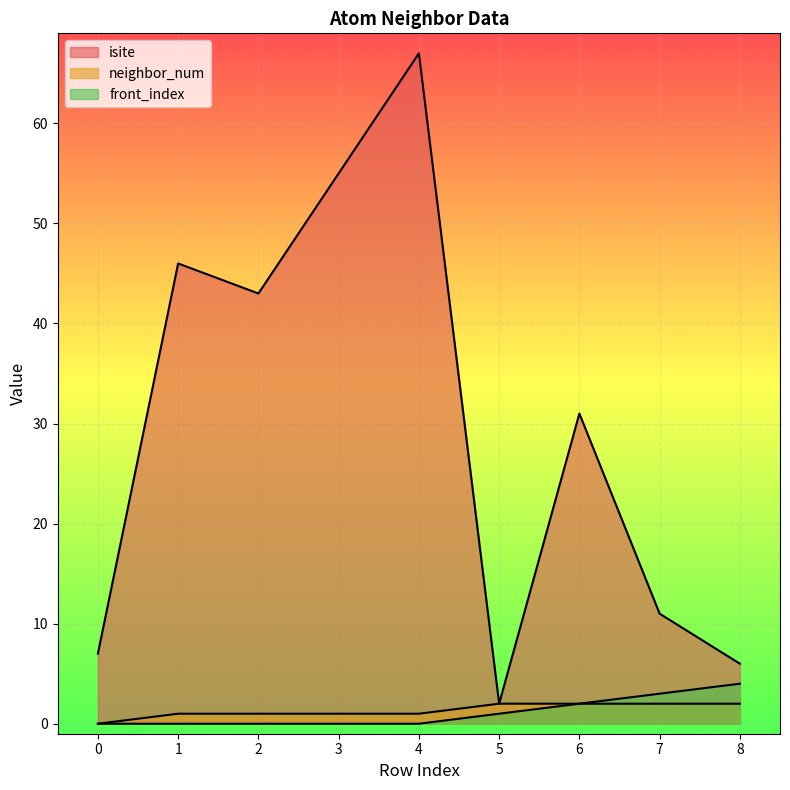

What is the approximate value of neighbor_num at 3?

1